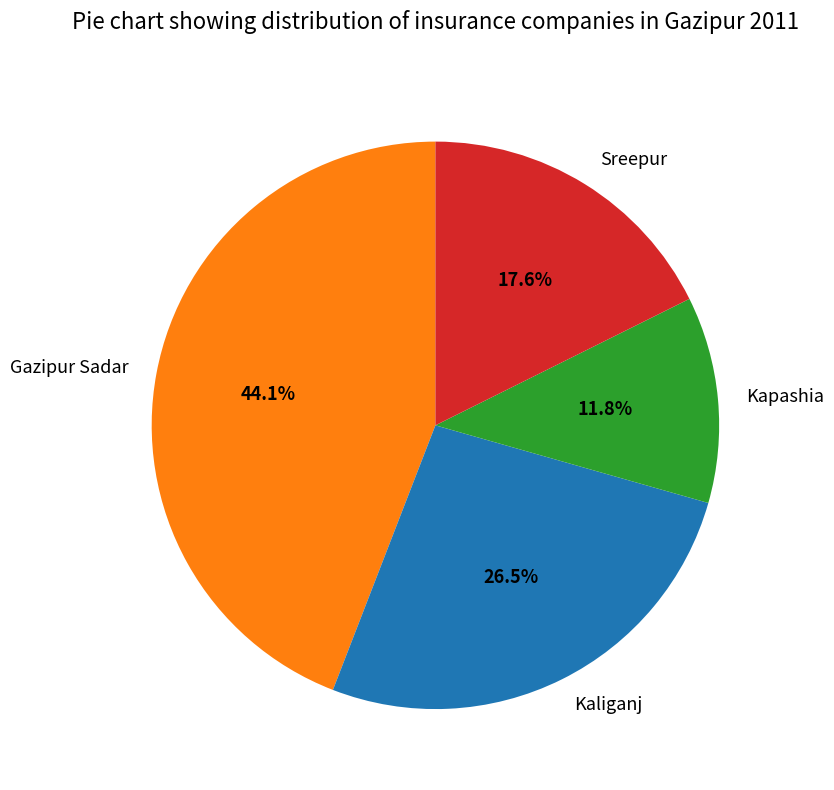

To the nearest percent, what is the average slice percentage?

25%